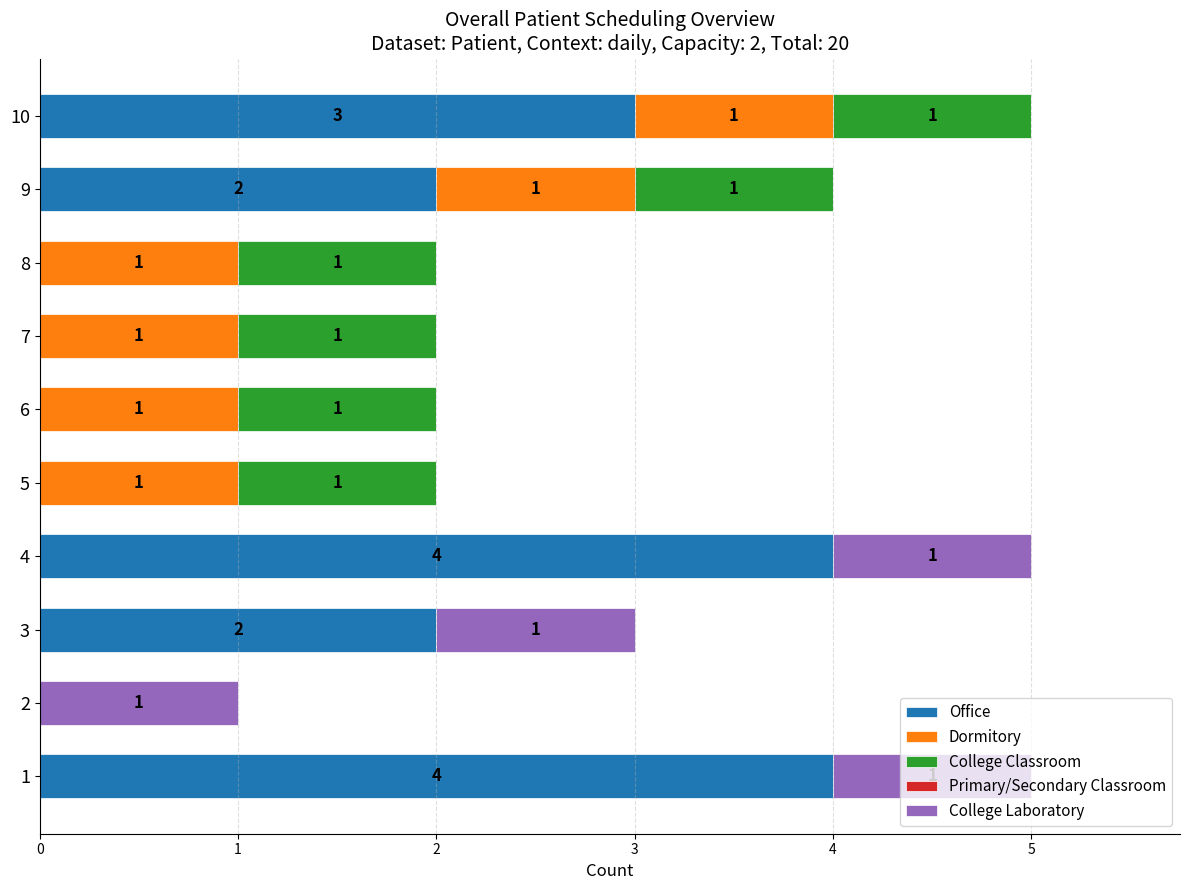

True or false: Office has a value of 2 at 1.

False